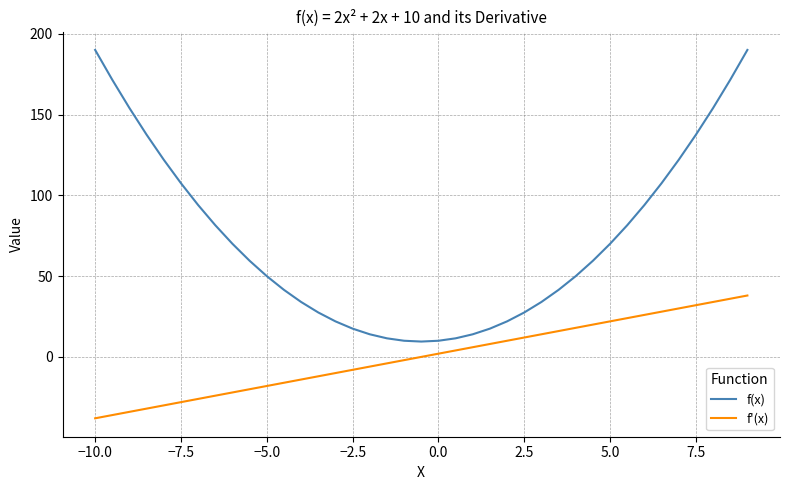

What is the difference between the maximum and minimum values in the f(x) series?

180.5